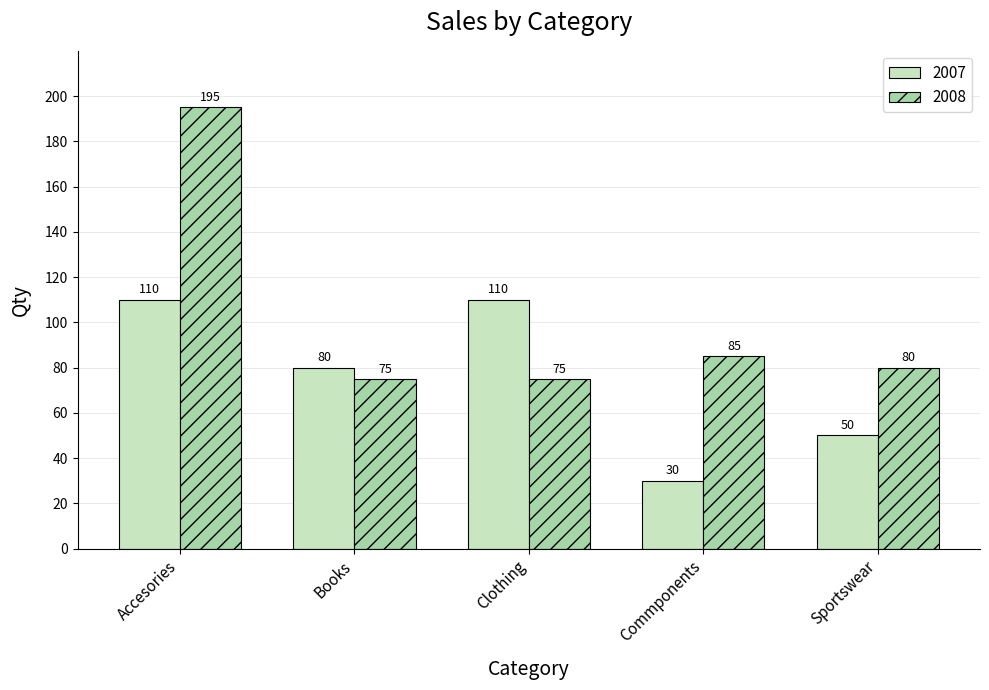

Are the bars horizontal?

No